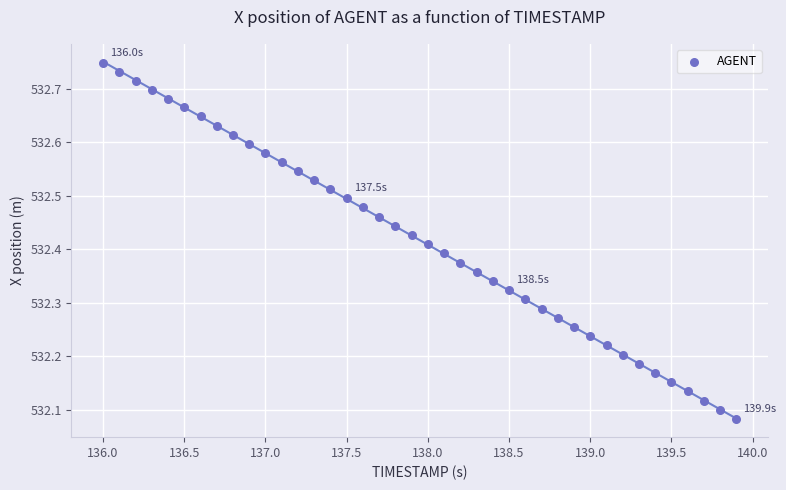

What is the range of X values (max minus min)?

3.9